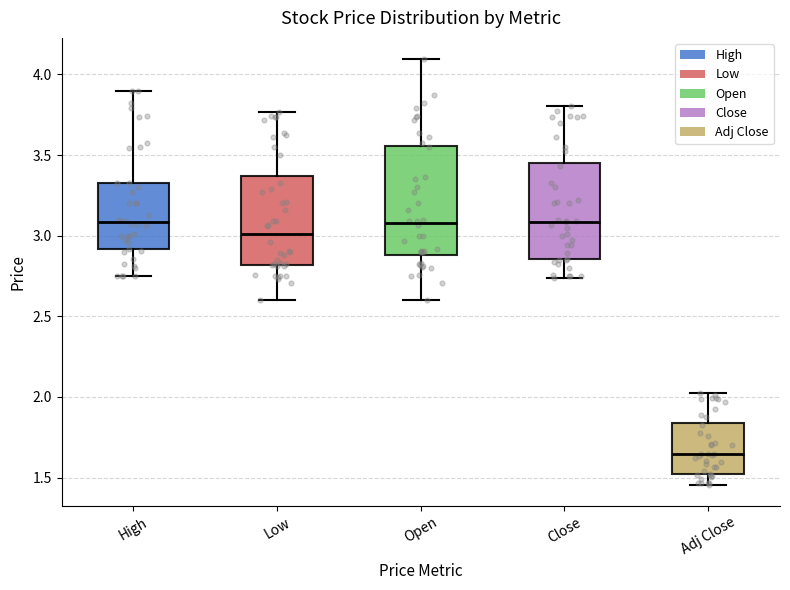

Where is the lower edge of the box for Adj Close on the y-axis? The values are not printed on the chart, so give them approximately, as read against the axis.

1.50